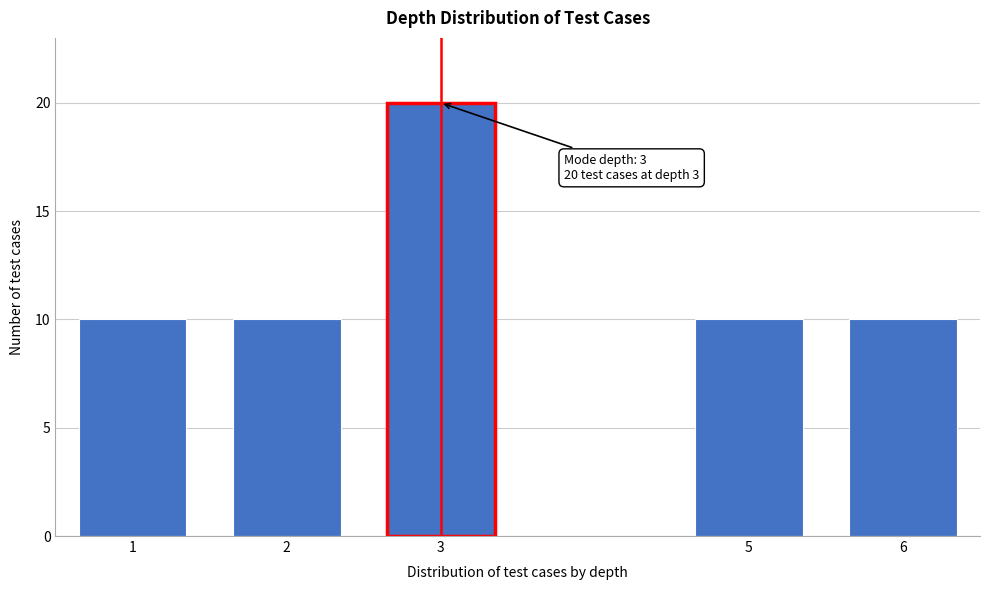

Reading left to right, what are all the values shown in this chart?

10	10	20	10	10